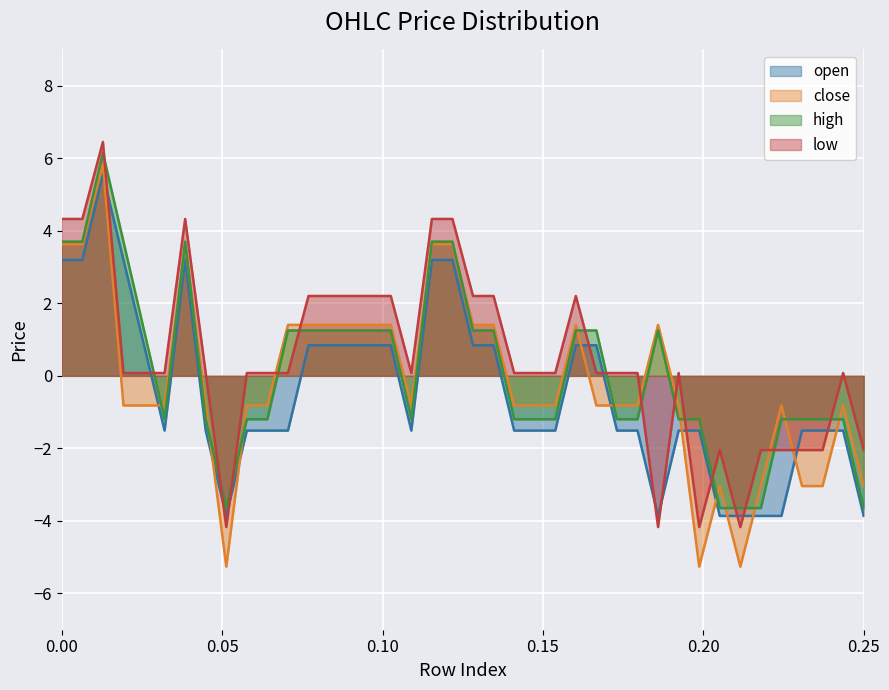

What is the smallest value displayed?

-5.3